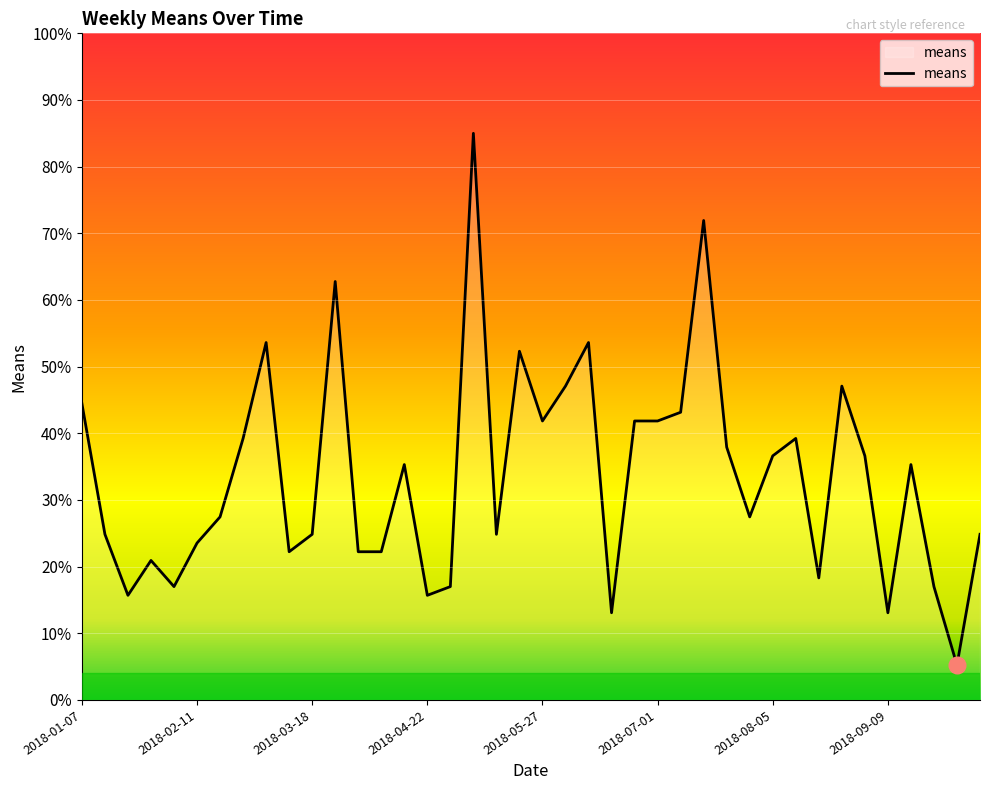

What is the greatest value displayed?

85.0